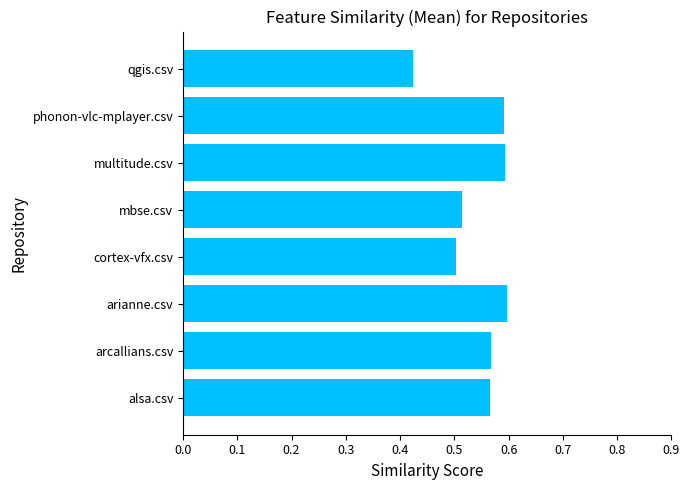

Which label corresponds to the smallest value in the chart?

qgis.csv